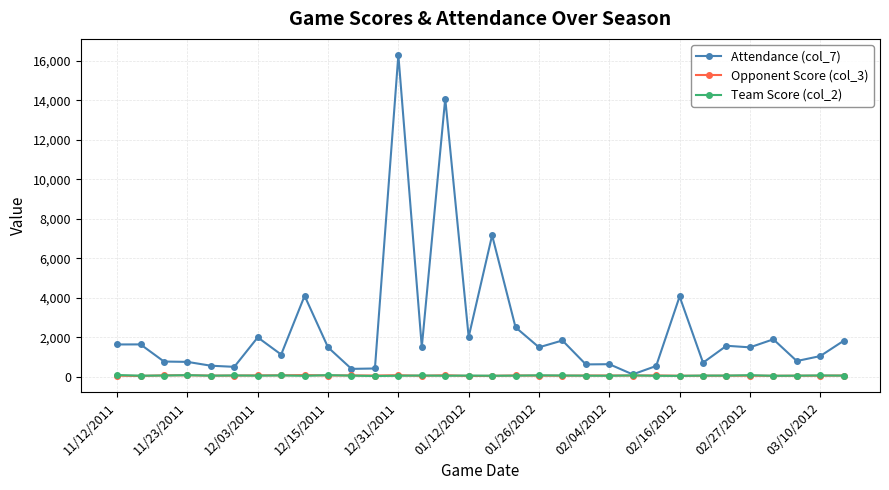

What is the maximum value shown in the chart?

16300